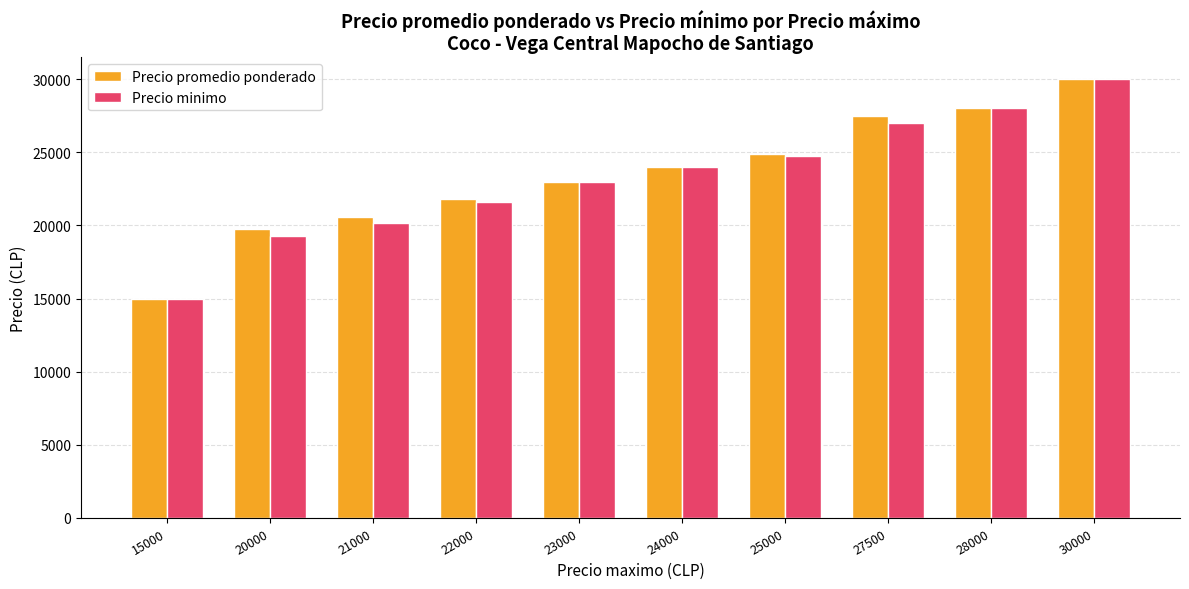

True or false: Precio minimo has a value of 37201 at 23000.

False